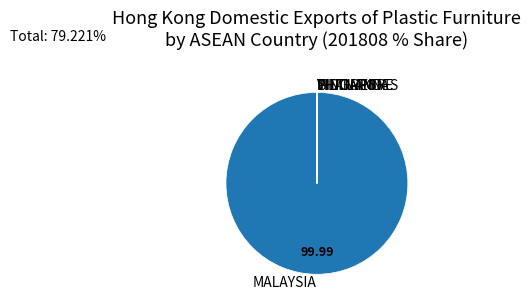

Which slice is the largest?

MALAYSIA